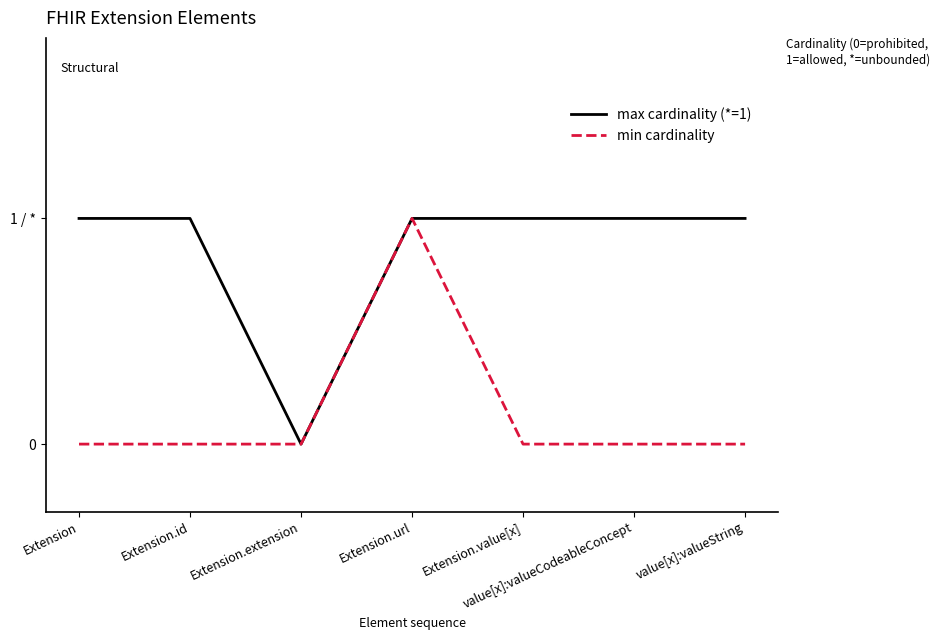

Count the max cardinality (*=1) values in the range 1 to 2.

6